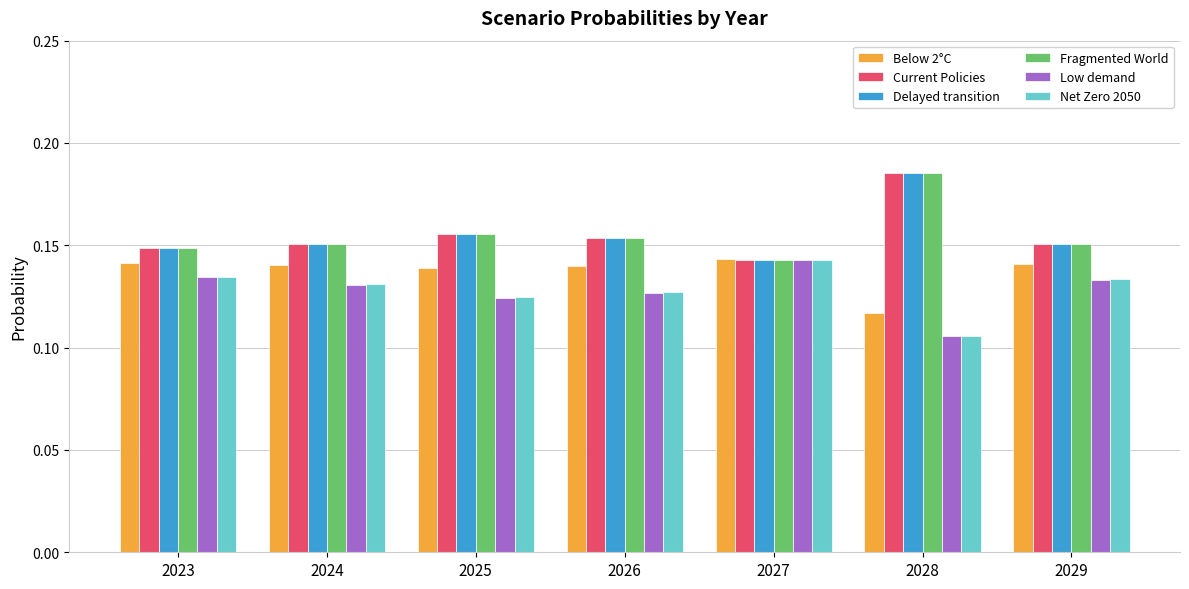

The value of Low demand at 2027 is 0.2. True or false?

False